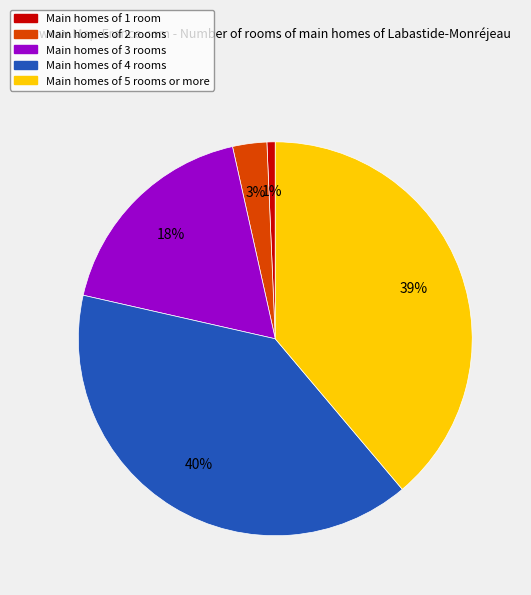

Do Main homes of 5 rooms or more and Main homes of 2 rooms together represent more than half of the pie?

No